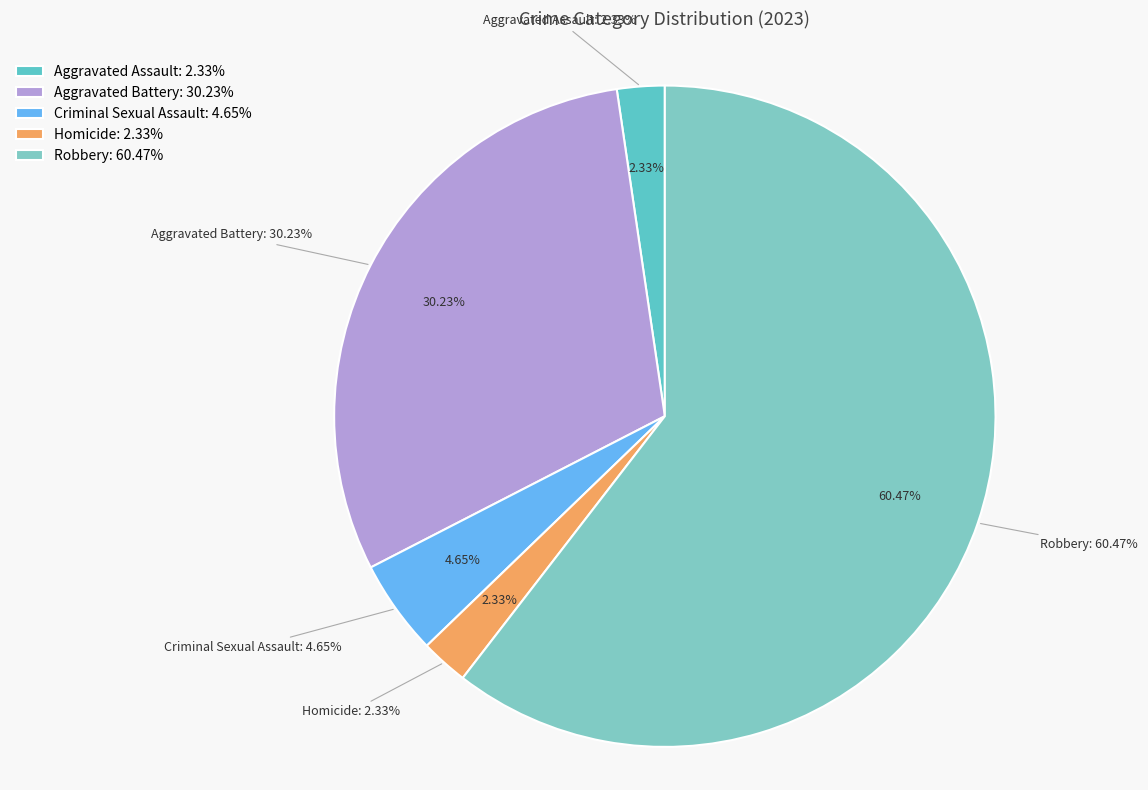

What is the change in value from Aggravated Assault to Robbery?

+25